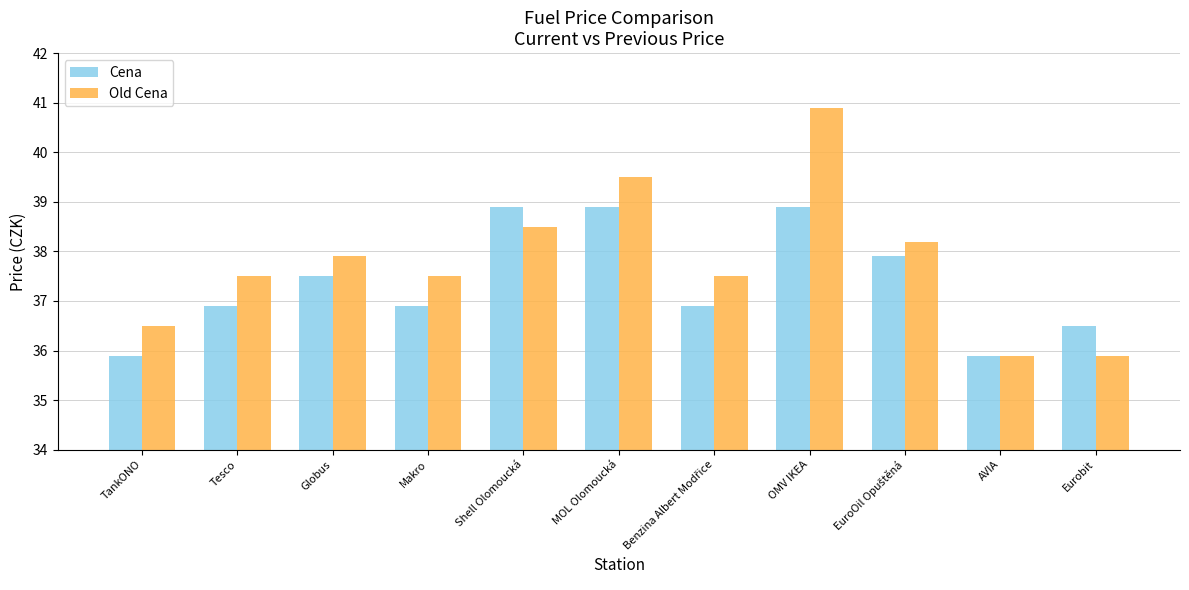

What is the value of the Old Cena bar at the 4th from the left?

37.5